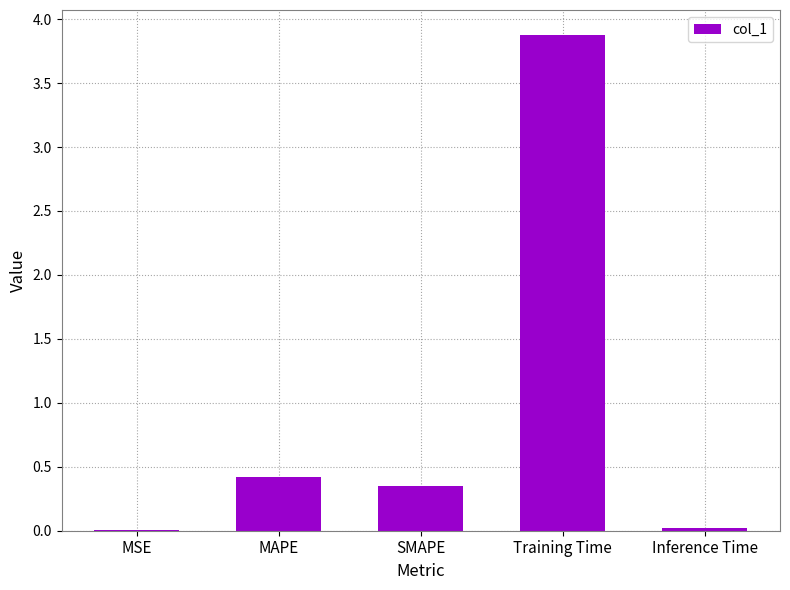

Between Training Time and MAPE, which is larger?

Training Time